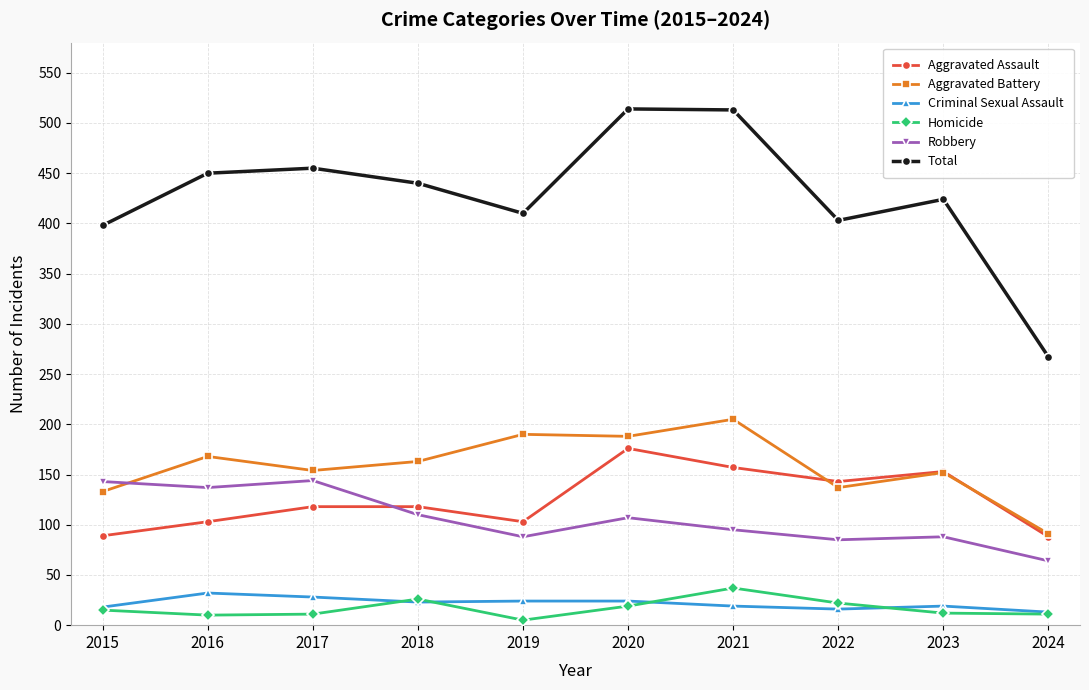

The value of Robbery at 2023 is 126. True or false?

False